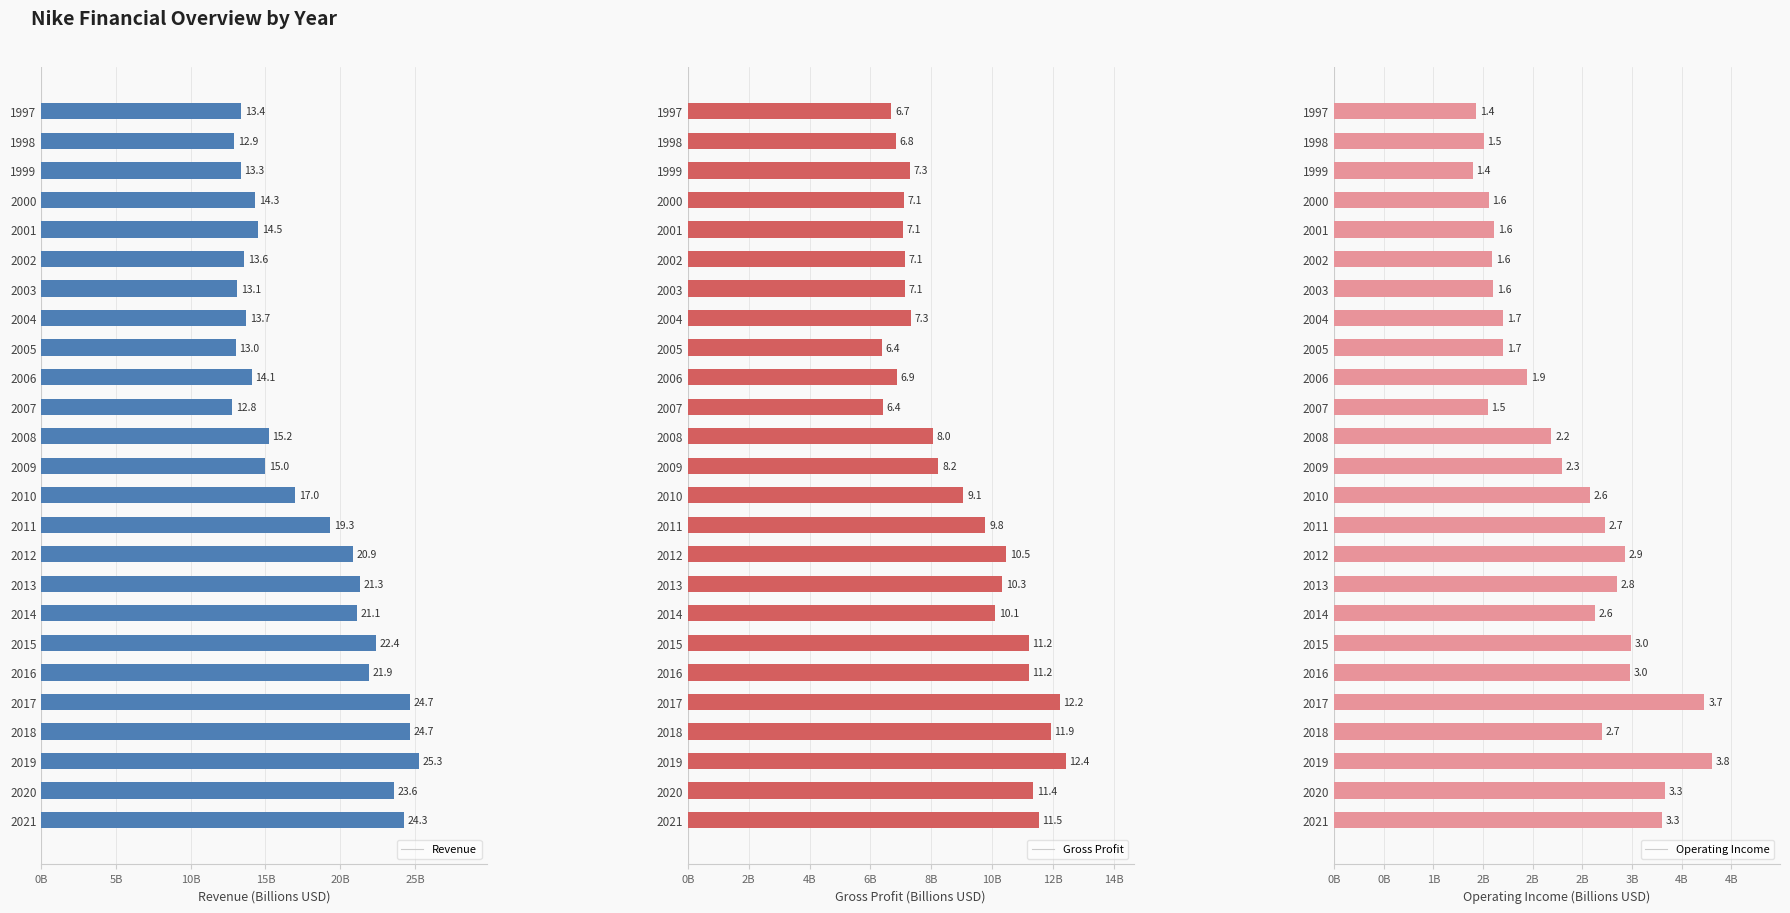

What is the approximate value of Operating Income at 2010?

2.6